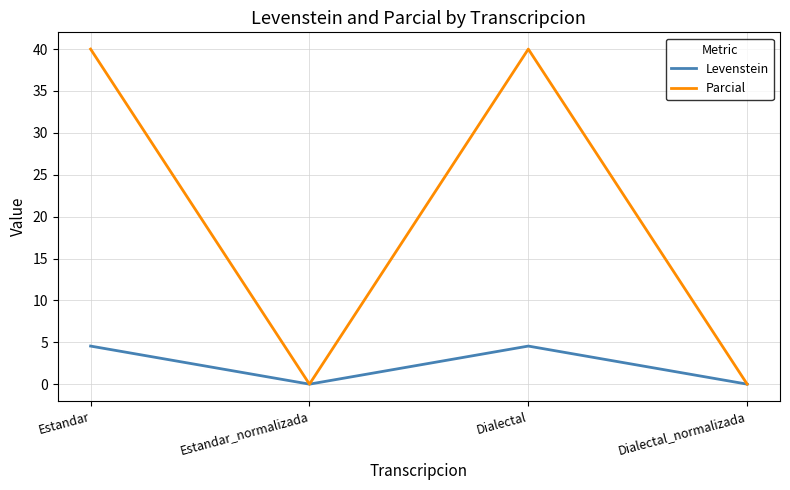

Is it true that Levenstein equals 0.0 at Dialectal_normalizada?

True